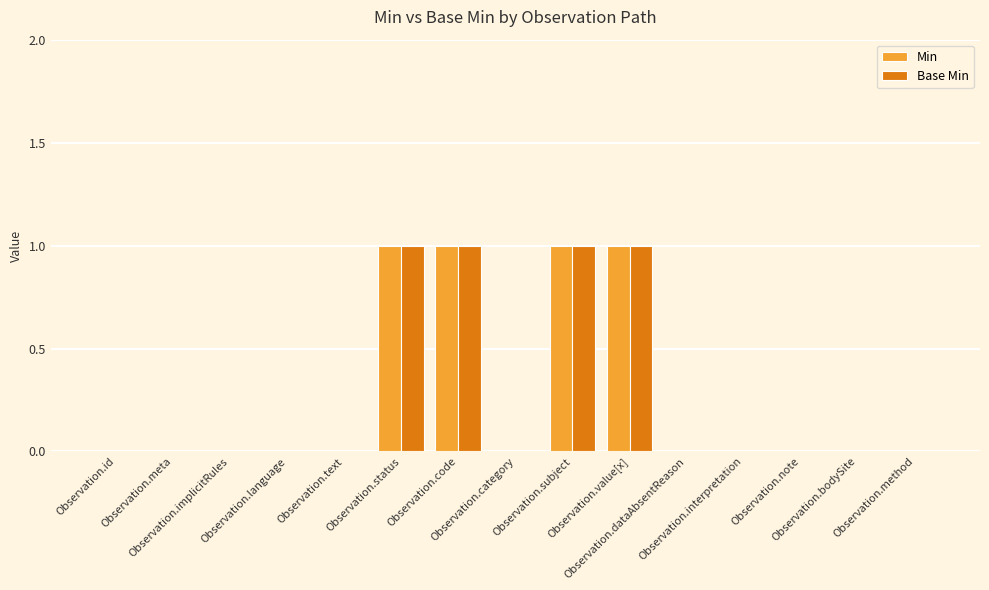

What is the sum of all Min values?

4